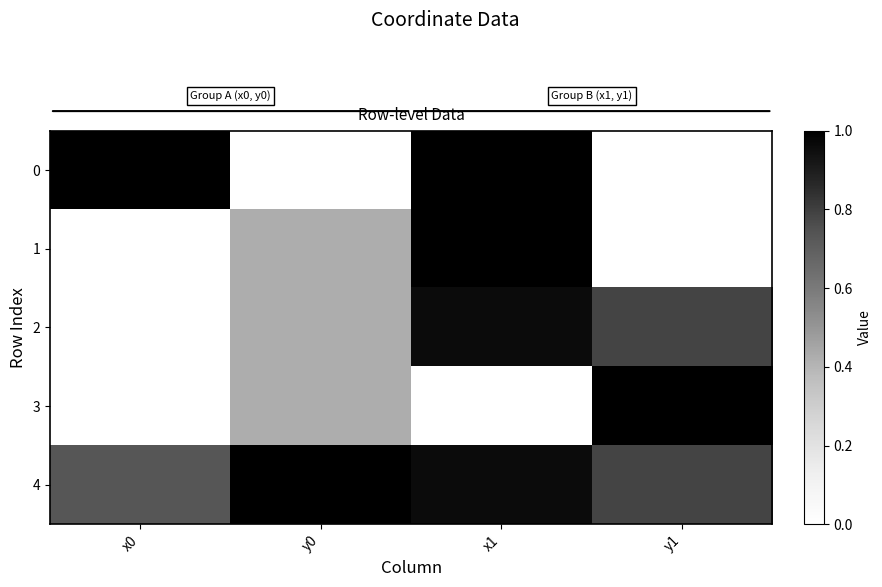

Rank the series by their maximum value, from highest to lowest.

0, 1, 3, 4, 2